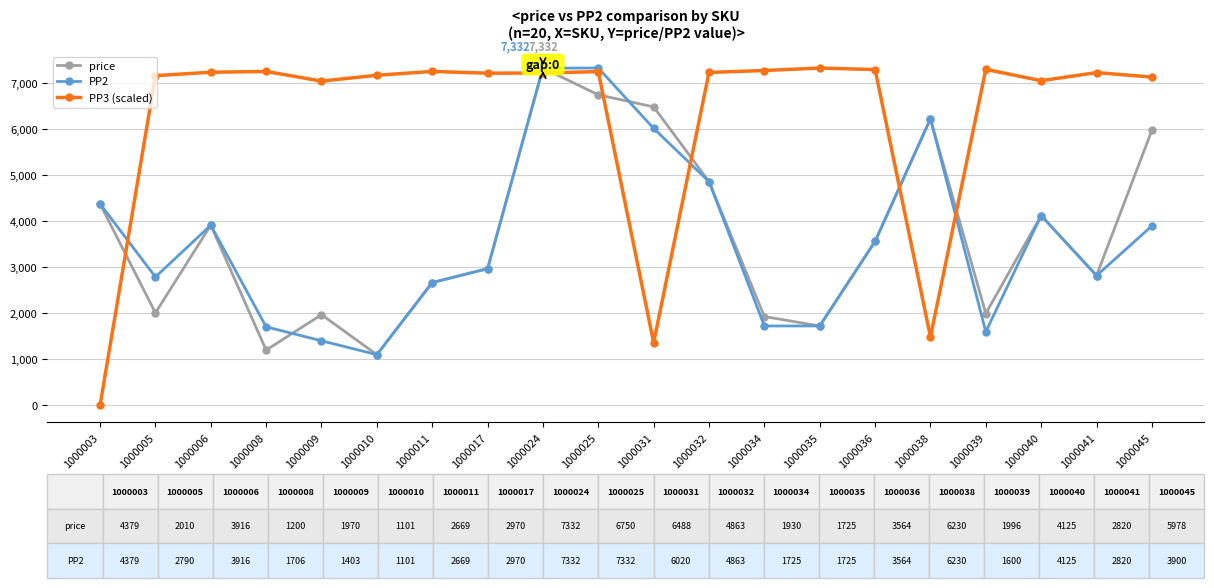

Which category has the lowest value across all series?

1000003